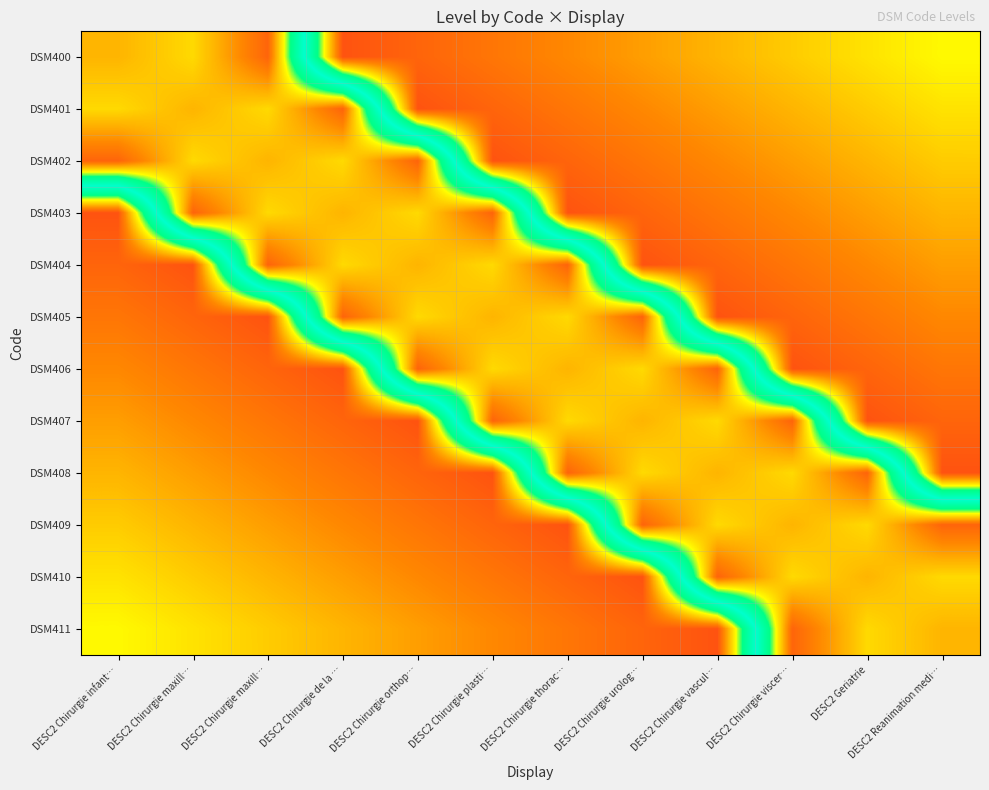

At which category is the sum across all series the highest?

DESC2 Chirurgie maxill…